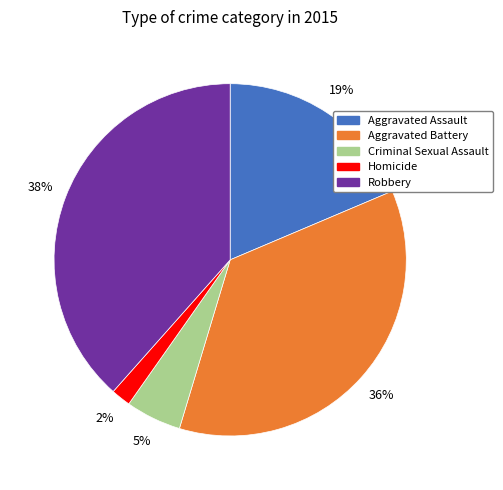

Combined, do Robbery and Homicide account for over 50%?

No